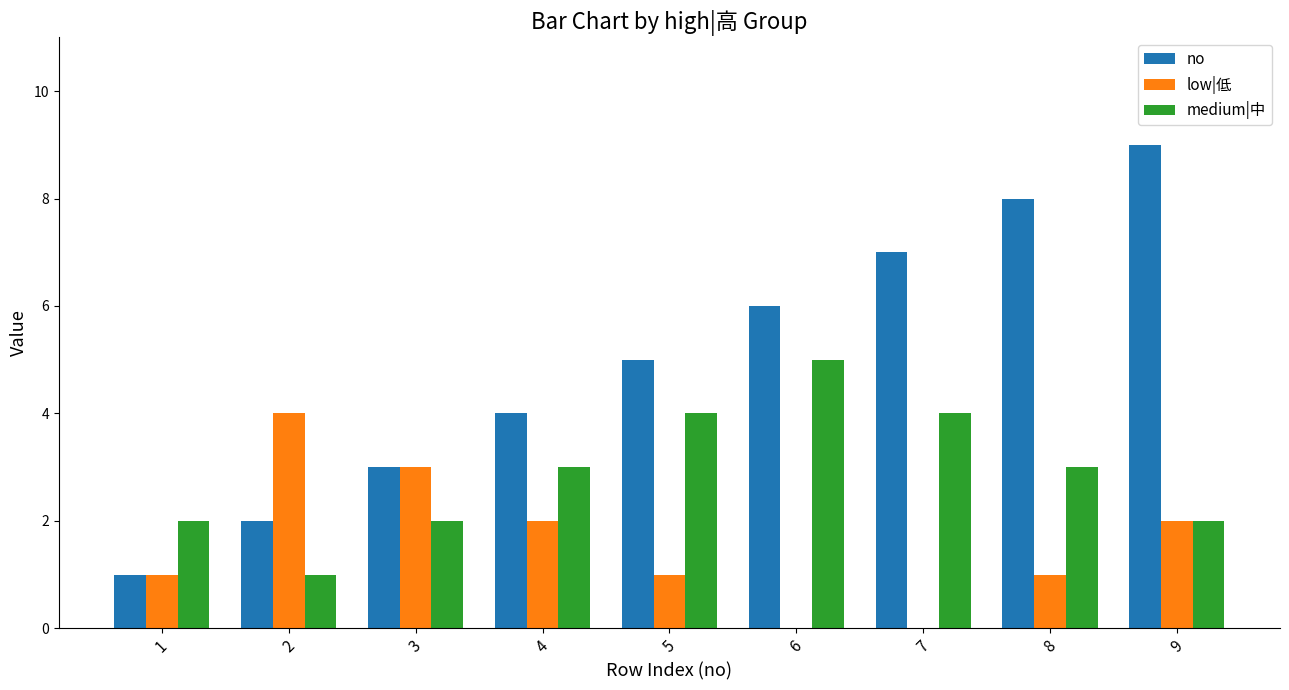

The low|低 series shows 1 at 5. True or false?

True